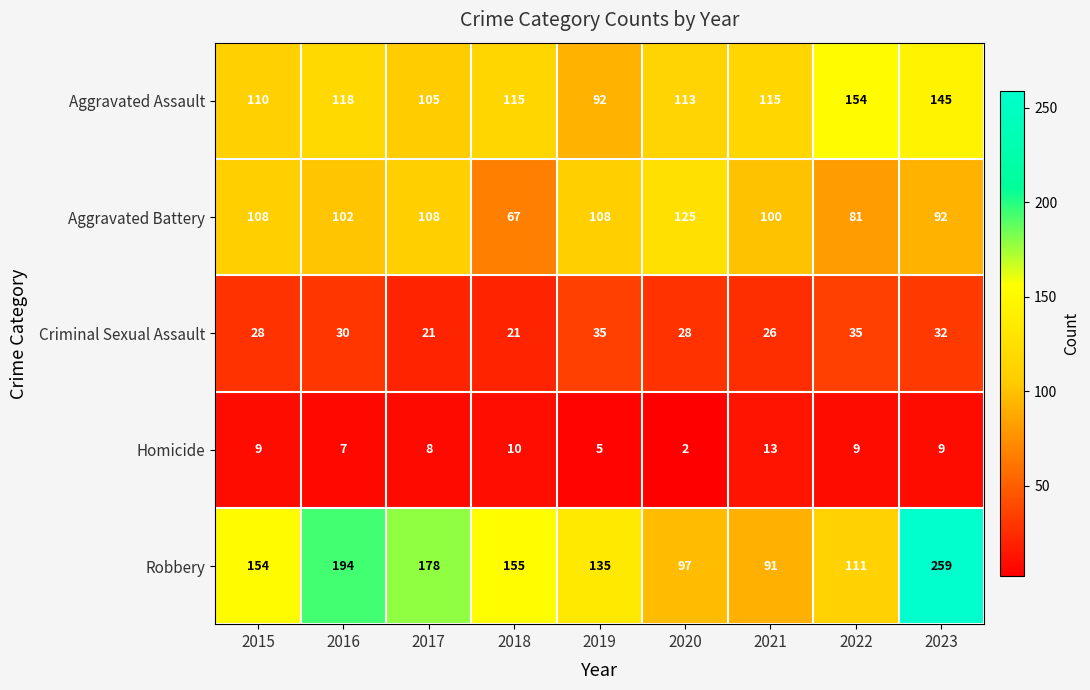

Rank the series at 2017 from highest to lowest value.

Robbery, Aggravated Battery, Aggravated Assault, Criminal Sexual Assault, Homicide